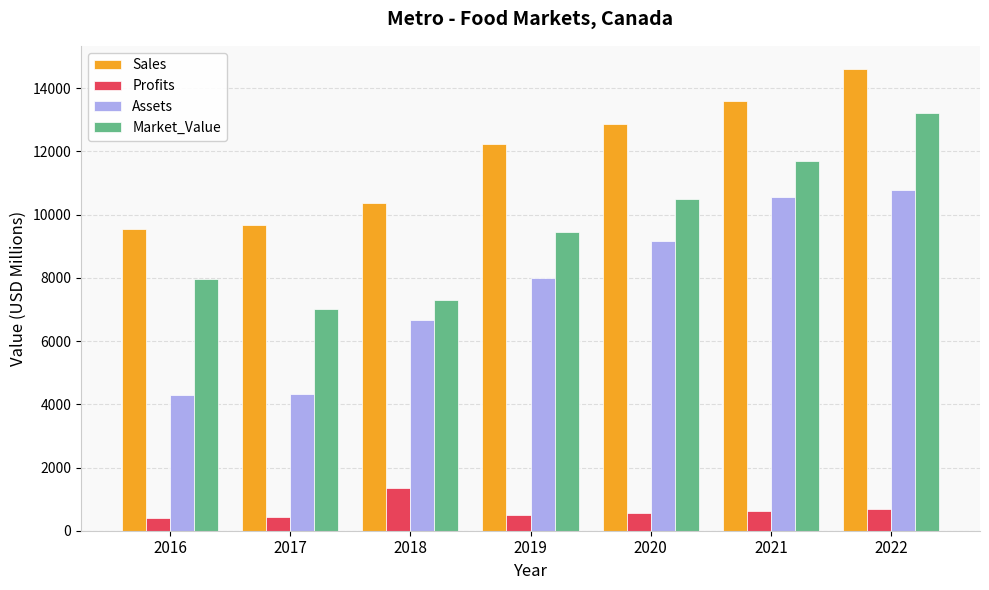

At 2020, list the series in order from largest to smallest.

Sales, Market_Value, Assets, Profits